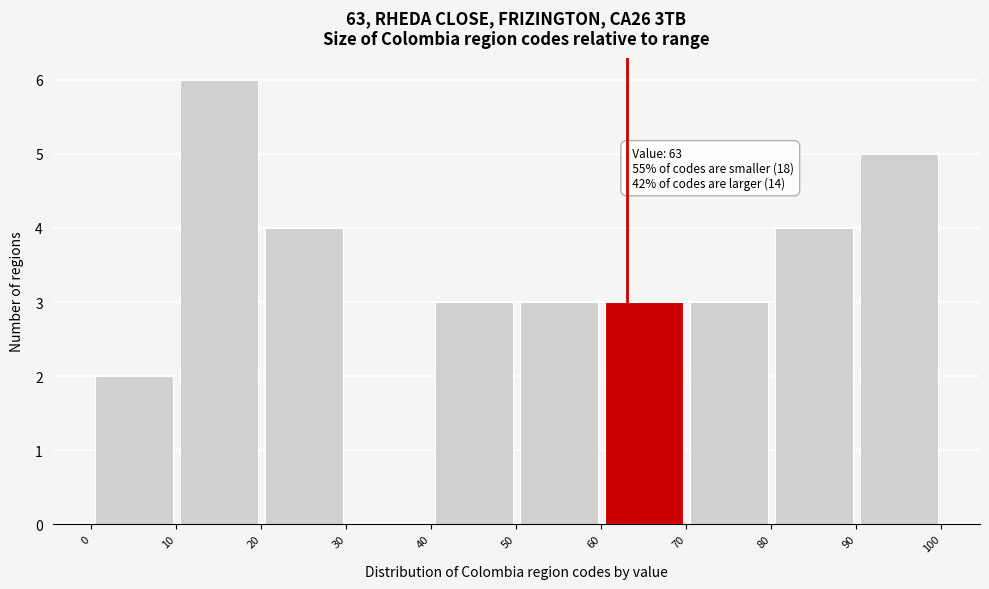

Over which range of the x-axis is the bar tallest?

10 to 20